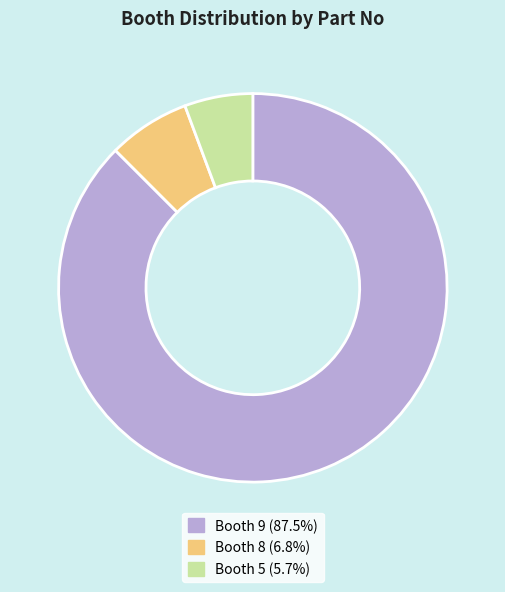

The Booth 8 slice represents 18% of the pie. True or false?

False